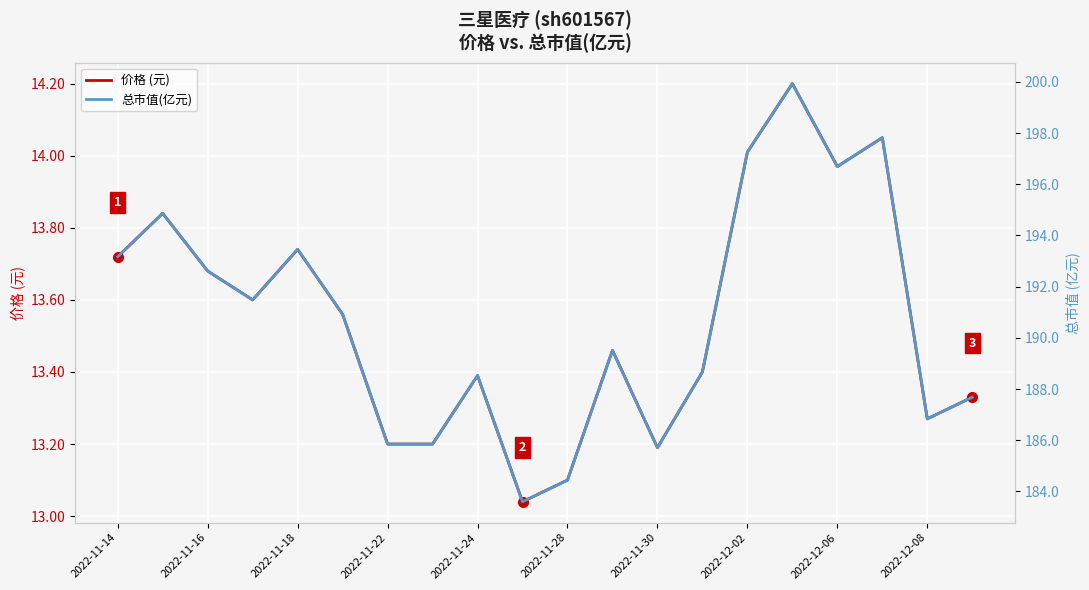

What is the minimum value shown in the chart?

13.0